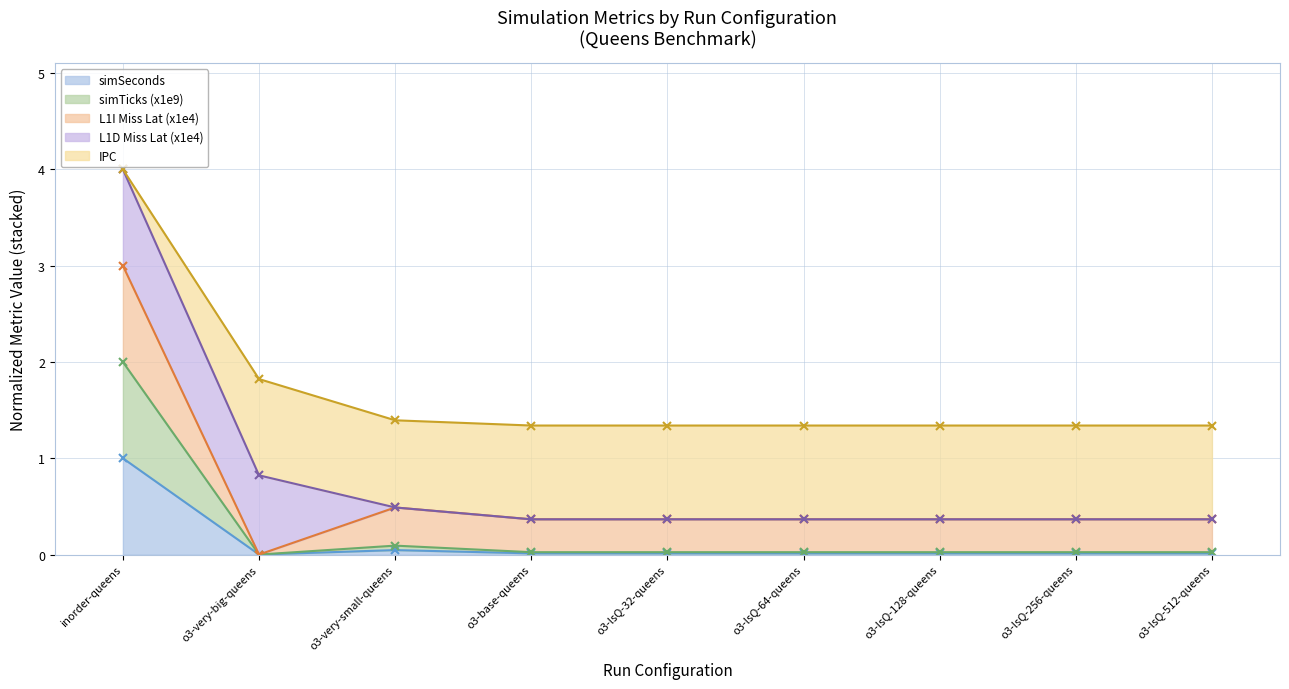

The simSeconds series shows 0.0 at o3-lsQ-64-queens. True or false?

True